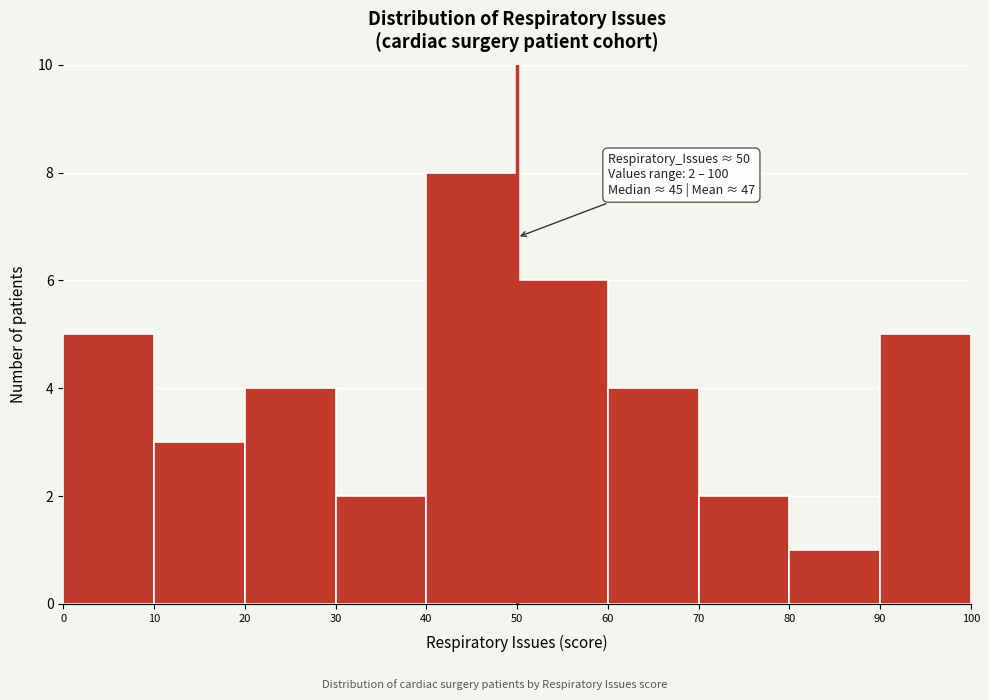

Over which range of the x-axis is the bar tallest?

40 to 50